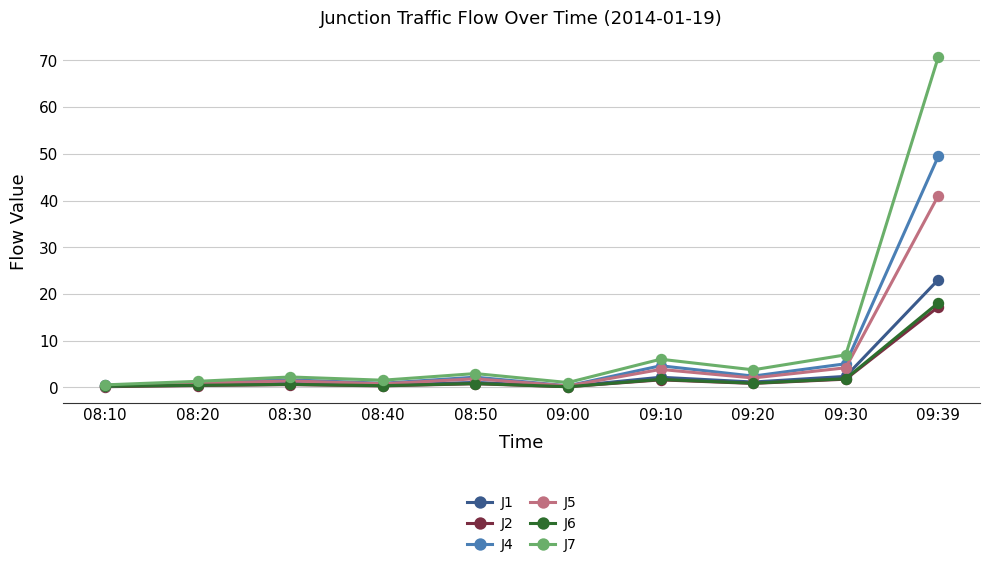

True or false: J7 has more than 1 interior local peaks.

True